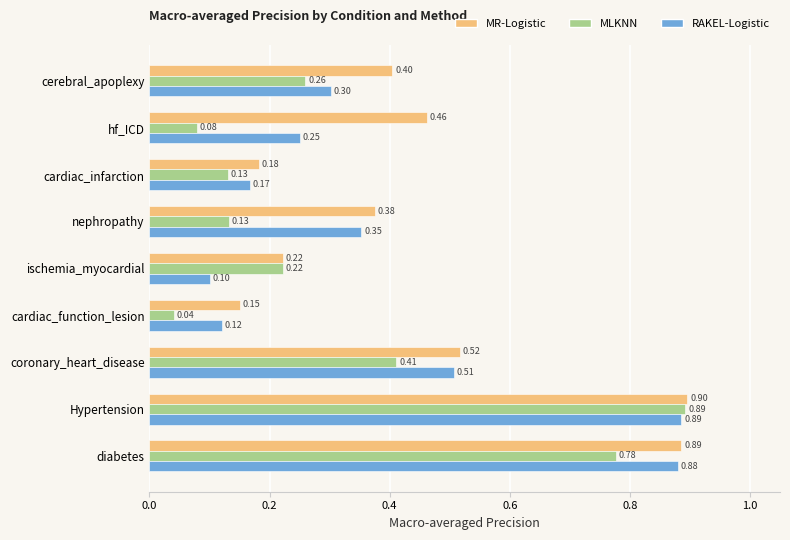

At how many categories does at least one series exceed 0?

9